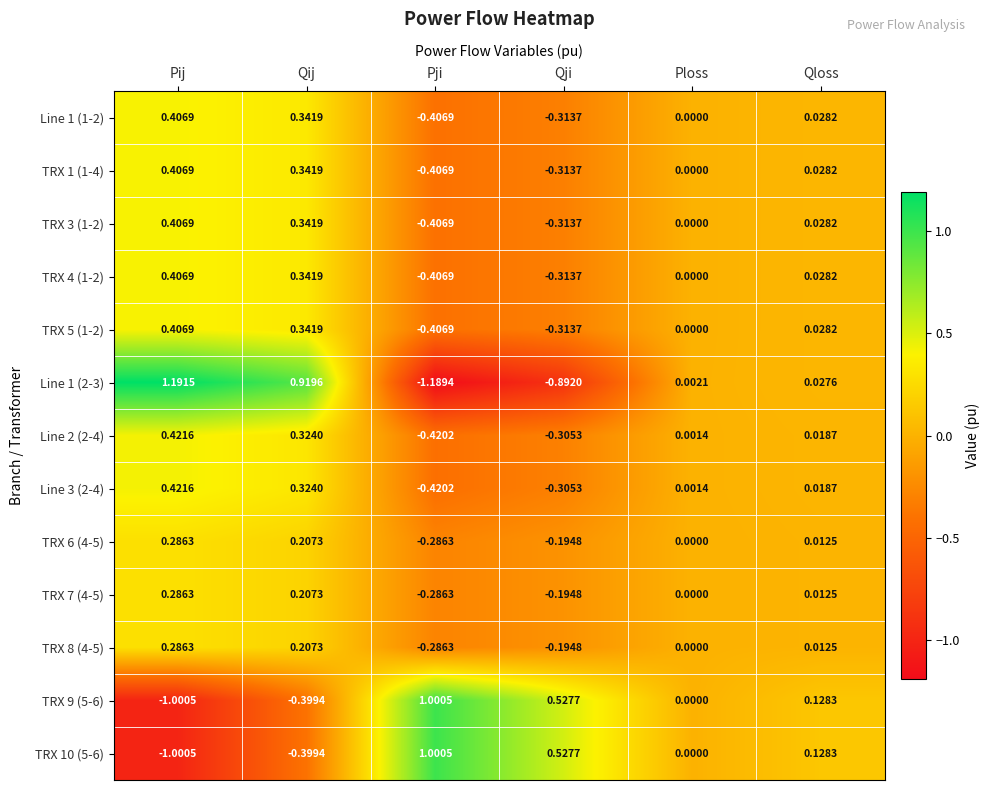

Is the value of Line 1 (2-3) at Pji greater than the value of TRX 1 (1-4) at Qloss?

No